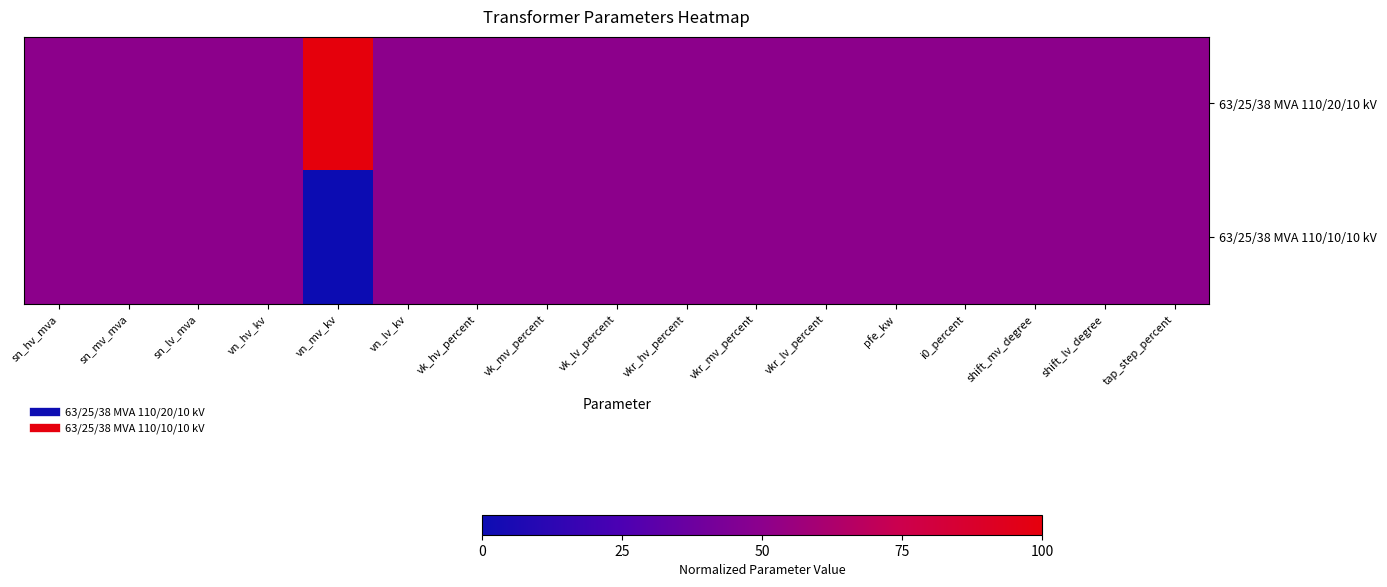

Reading left to right, transcribe all the data shown in this chart.

63/25/38 MVA 110/20/10 kV: sn_hv_mva=0.5	sn_mv_mva=0.5	sn_lv_mva=0.5	vn_hv_kv=0.5	vn_mv_kv=1.0	vn_lv_kv=0.5	vk_hv_percent=0.5	vk_mv_percent=0.5	vk_lv_percent=0.5	vkr_hv_percent=0.5	vkr_mv_percent=0.5	vkr_lv_percent=0.5	pfe_kw=0.5	i0_percent=0.5	shift_mv_degree=0.5	shift_lv_degree=0.5	tap_step_percent=0.5
63/25/38 MVA 110/10/10 kV: sn_hv_mva=0.5	sn_mv_mva=0.5	sn_lv_mva=0.5	vn_hv_kv=0.5	vn_mv_kv=0.0	vn_lv_kv=0.5	vk_hv_percent=0.5	vk_mv_percent=0.5	vk_lv_percent=0.5	vkr_hv_percent=0.5	vkr_mv_percent=0.5	vkr_lv_percent=0.5	pfe_kw=0.5	i0_percent=0.5	shift_mv_degree=0.5	shift_lv_degree=0.5	tap_step_percent=0.5